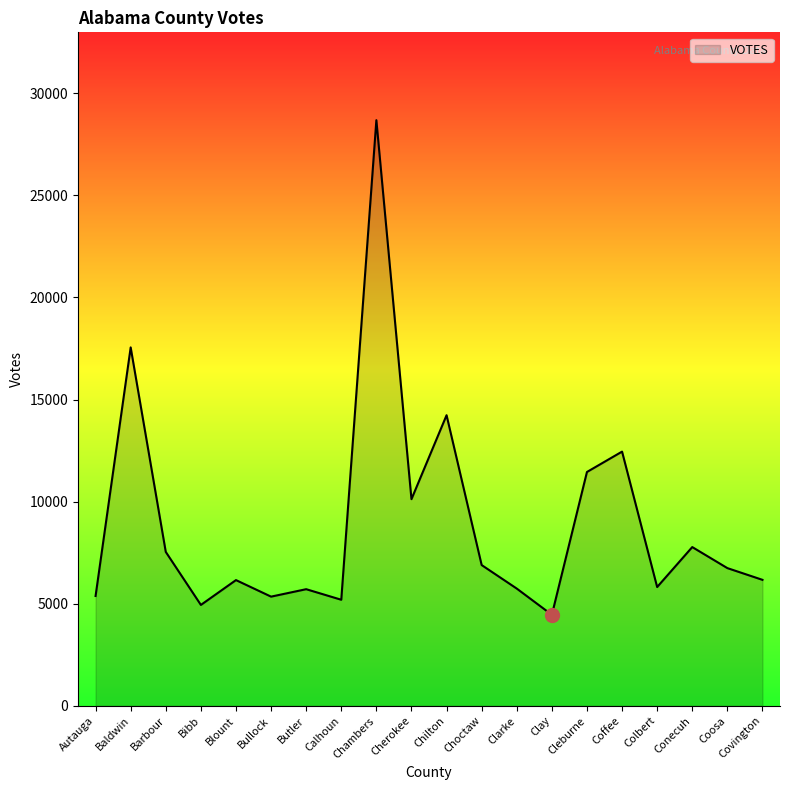

The chart shows a value of 10151.8 at Clarke. True or false?

False